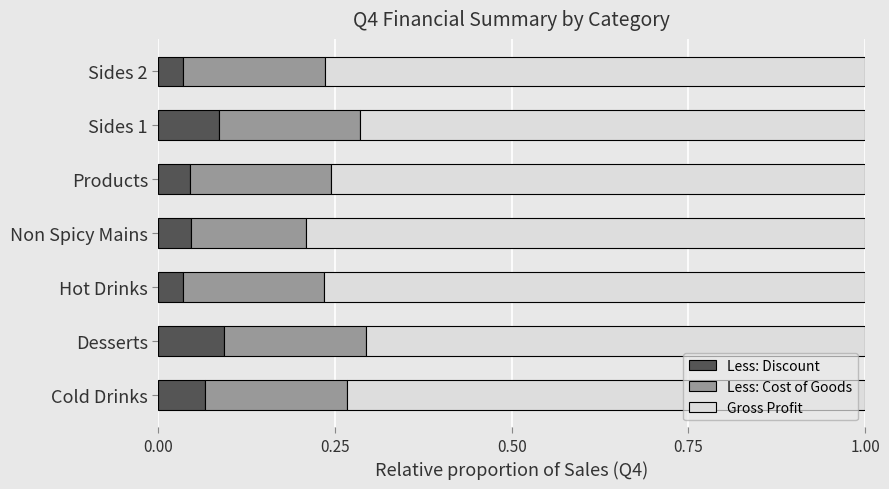

What are all the series names shown in the legend?

Less: Discount, Less: Cost of Goods, Gross Profit